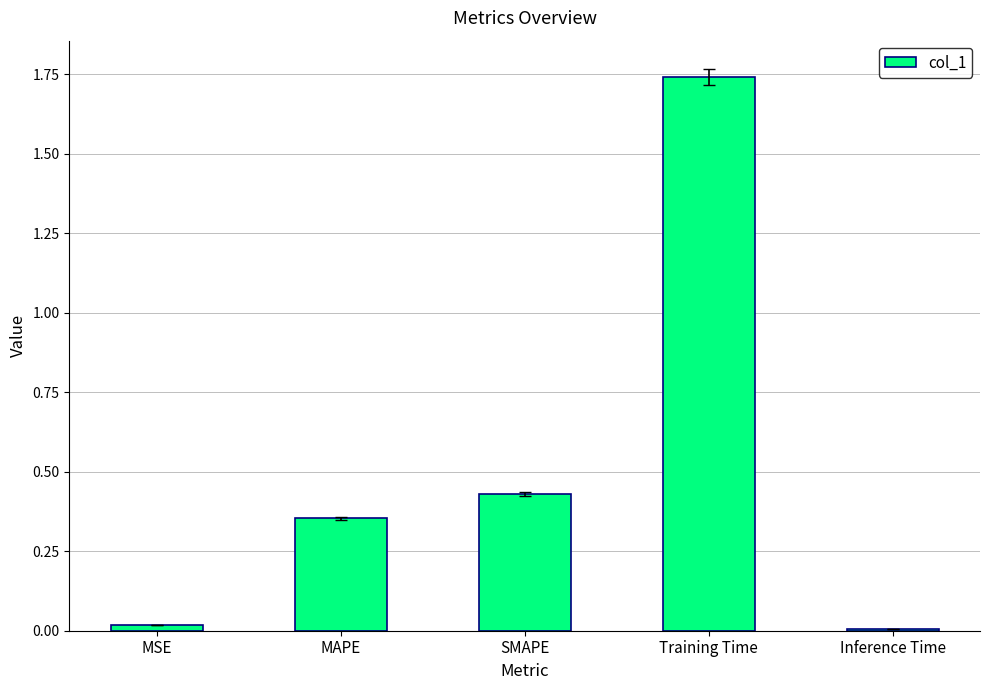

Are the bars horizontal?

No